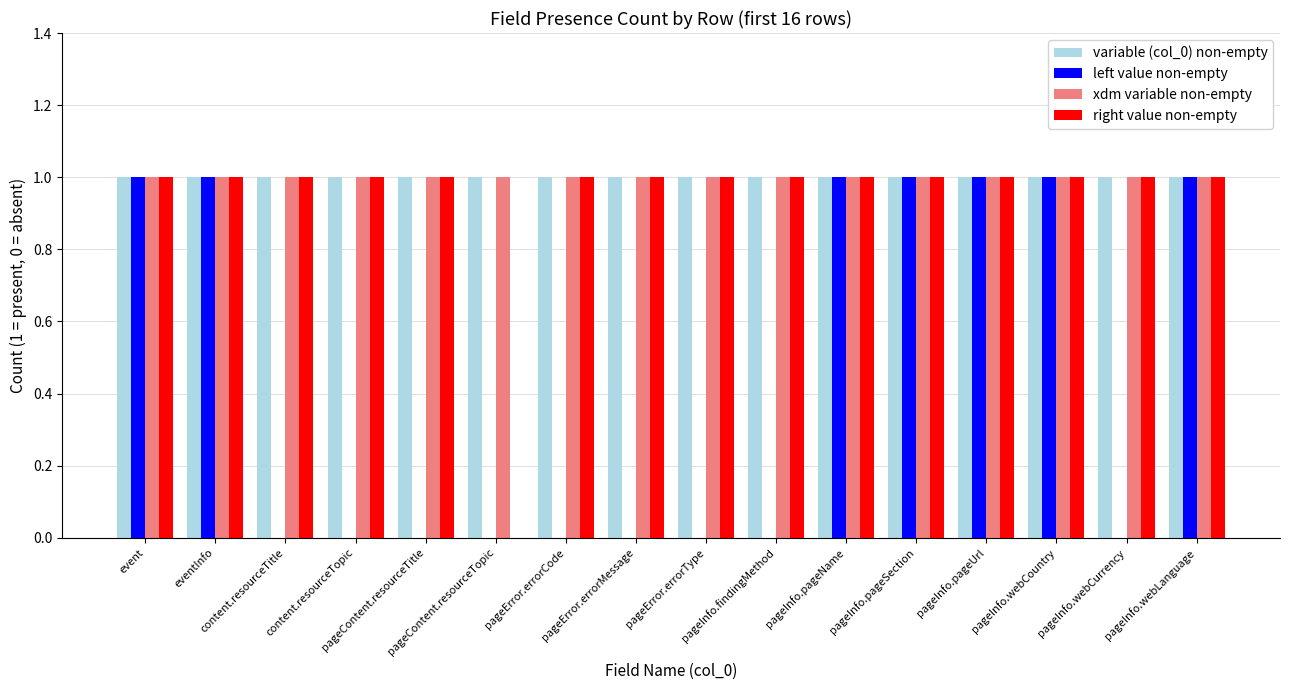

At which label is right value non-empty closest to 0?

pageContent.resourceTopic